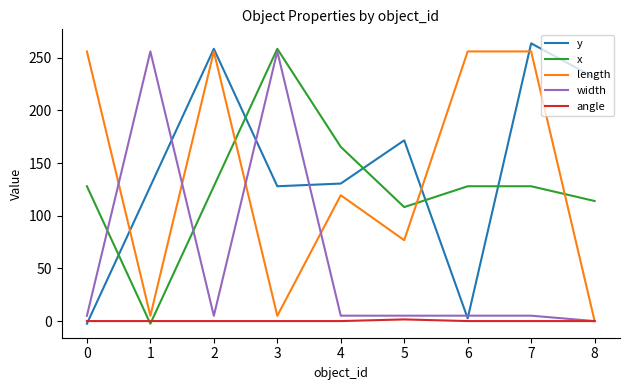

Is the value of angle at 7 greater than the value of width at 3?

No